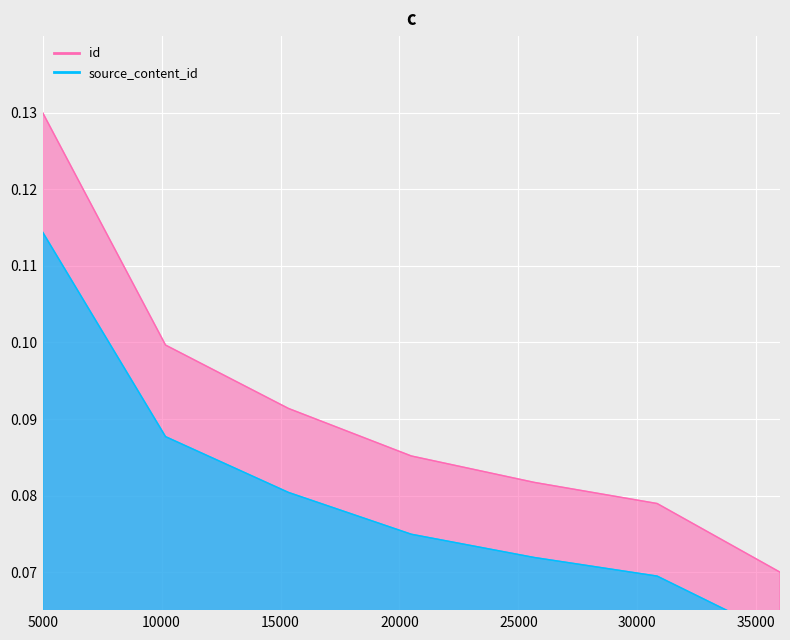

True or false: there are more than 0 points higher than both neighbors.

False